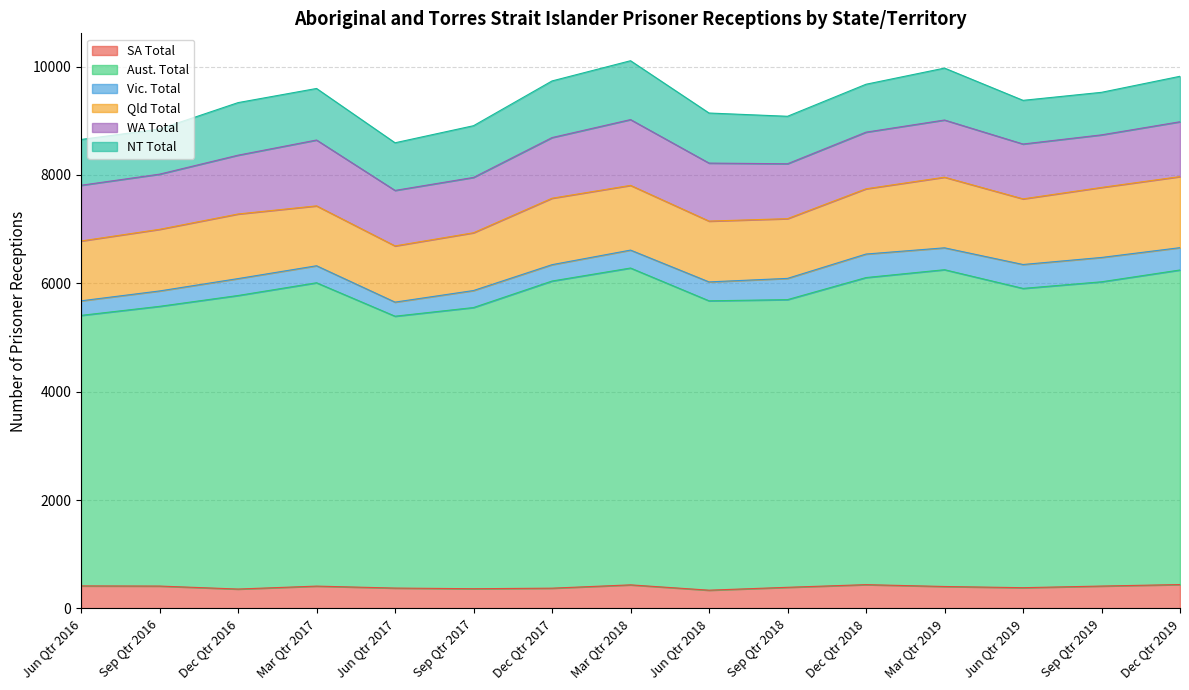

What are all the series names shown in the legend?

SA Total, Aust. Total, Vic. Total, Qld Total, WA Total, NT Total